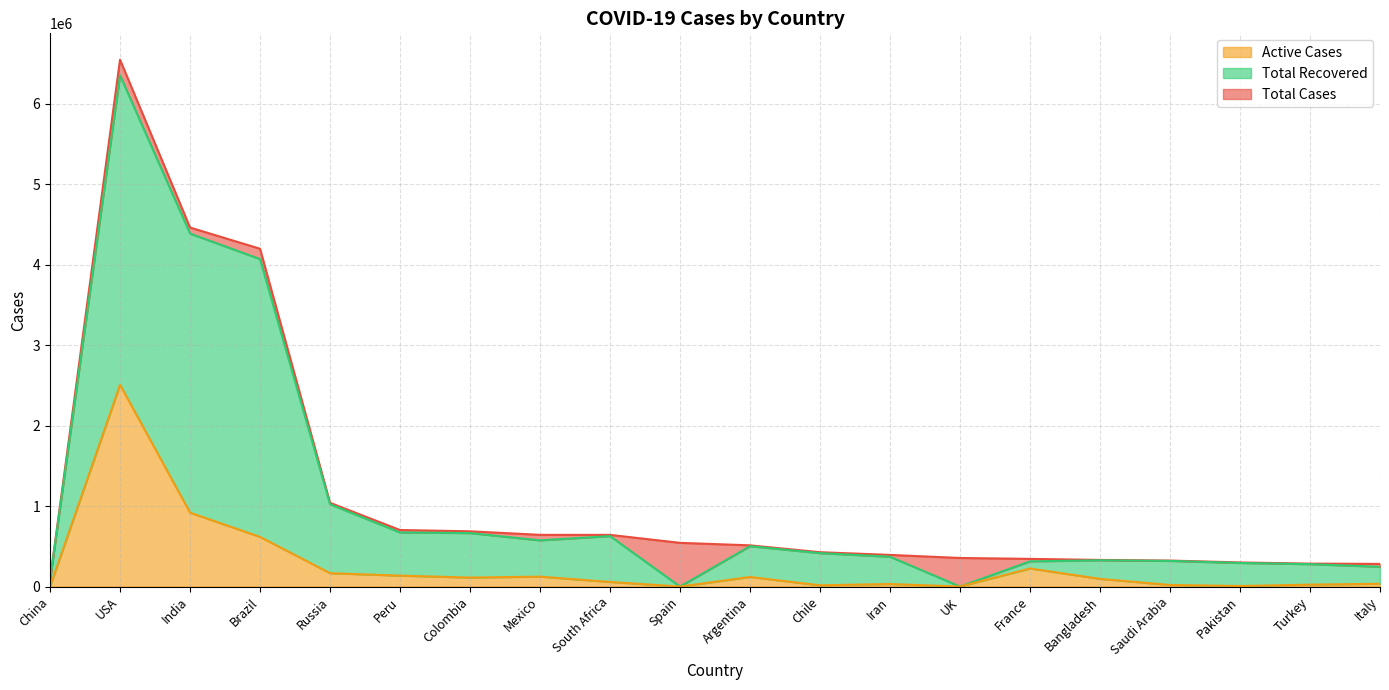

Reading right to left, extract all data points from this chart.

Total Cases: 281583	284943	299659	323012	331078	344101	355219	393425	427027	512293	543379	642431	642860	686856	702776	1041007	4199332	4462965	6549475	85146
Total Recovered: 246006	278106	293300	318847	326485	313307	0	370756	415325	501635	0	627263	574376	664803	672540	1022872	4070679	4387874	6354237	80512
Active Cases: 34734	23918	6794	19881	95681	224783	0	31645	15770	119145	0	57328	123217	111918	135581	166414	617343	918790	2508142	165